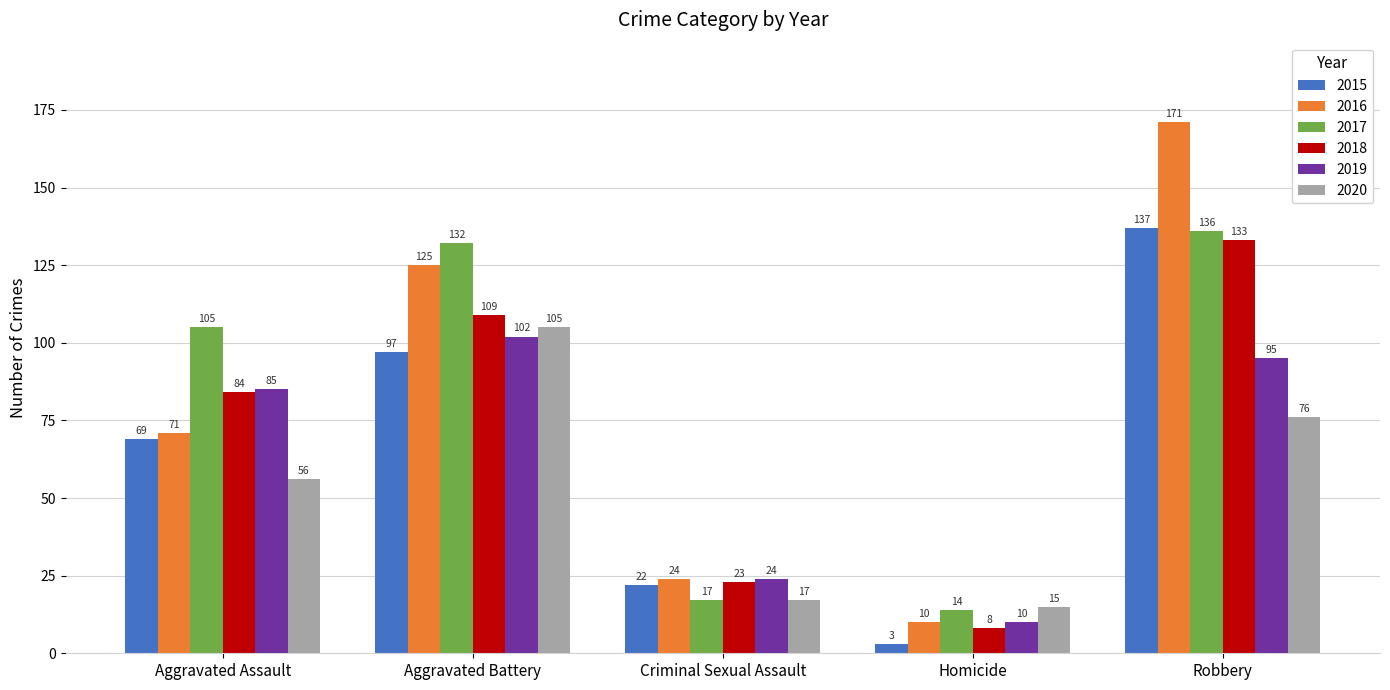

What value does the 2016 series have at Aggravated Assault?

71